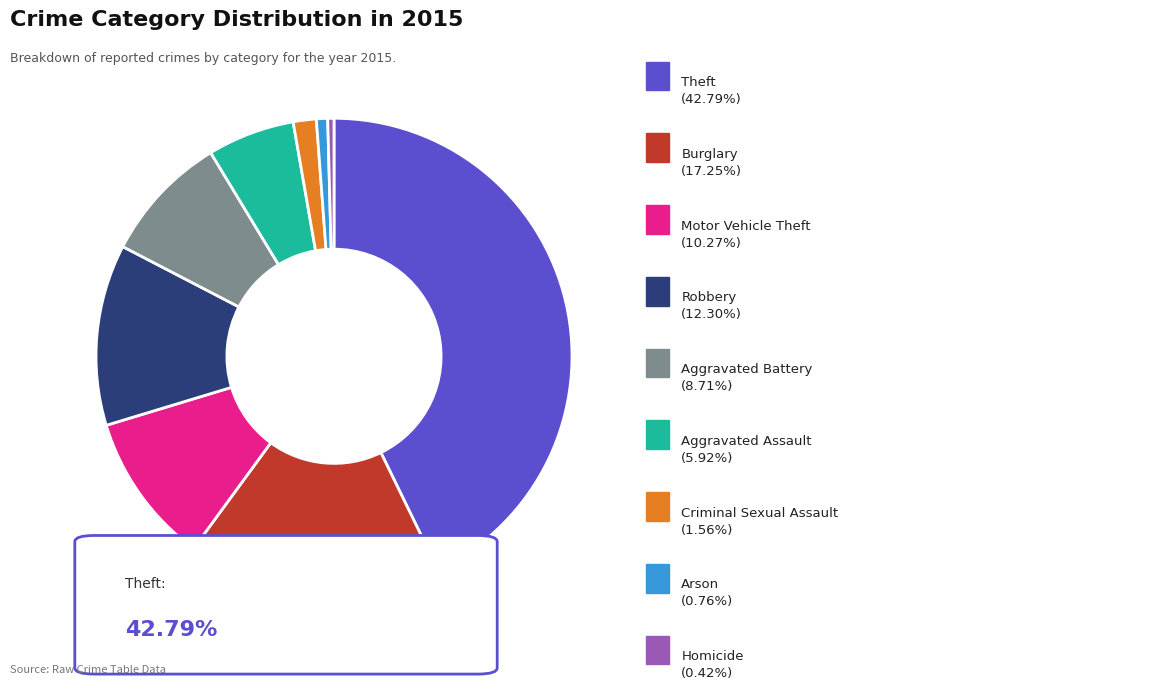

Is there a majority slice in this chart?

No